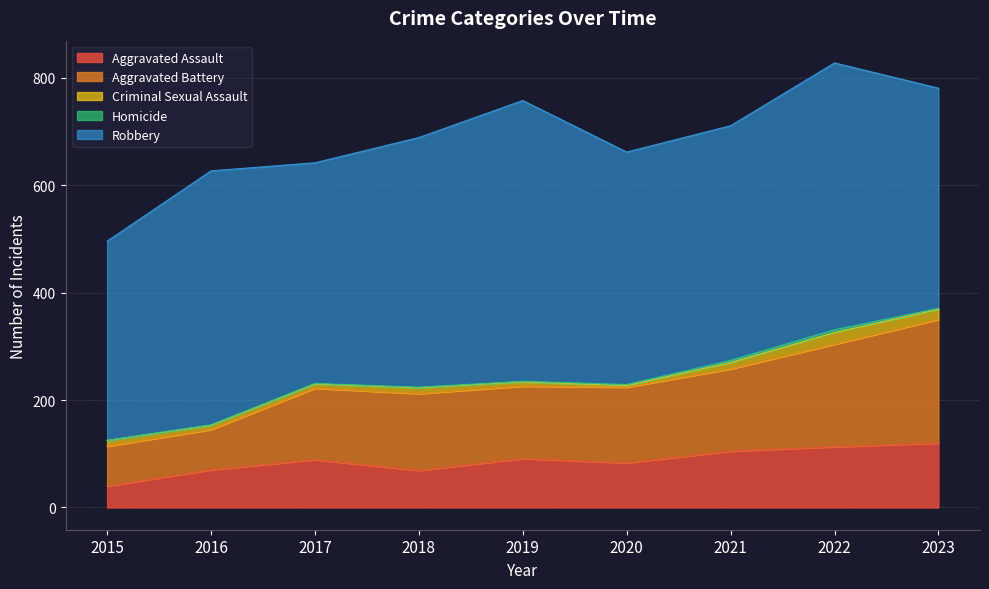

Count the number of data series in this chart.

5